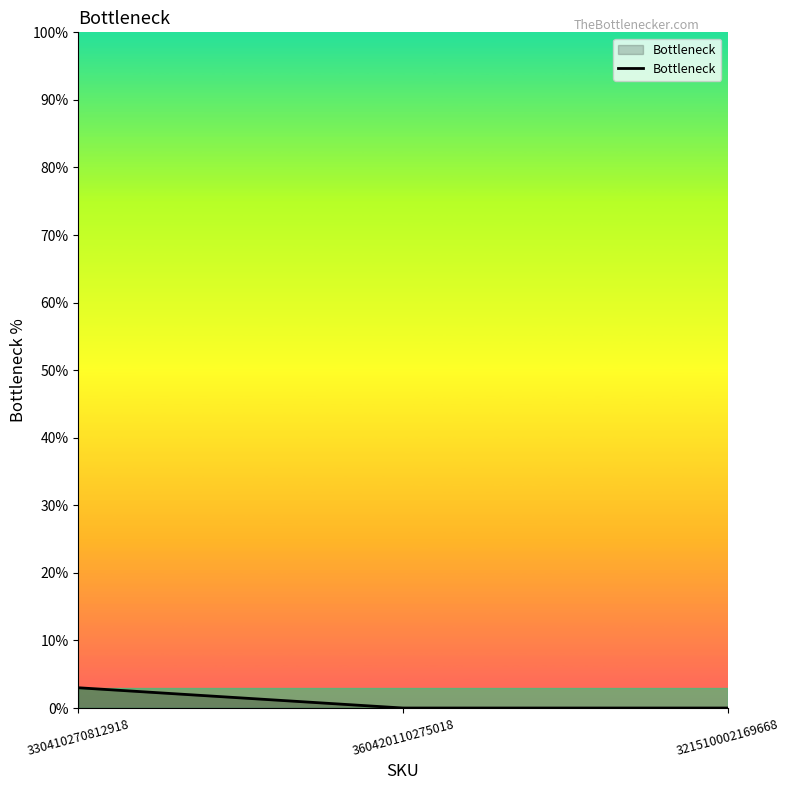

What is the difference between the values at 330410270812918 and 321510002169668?

3